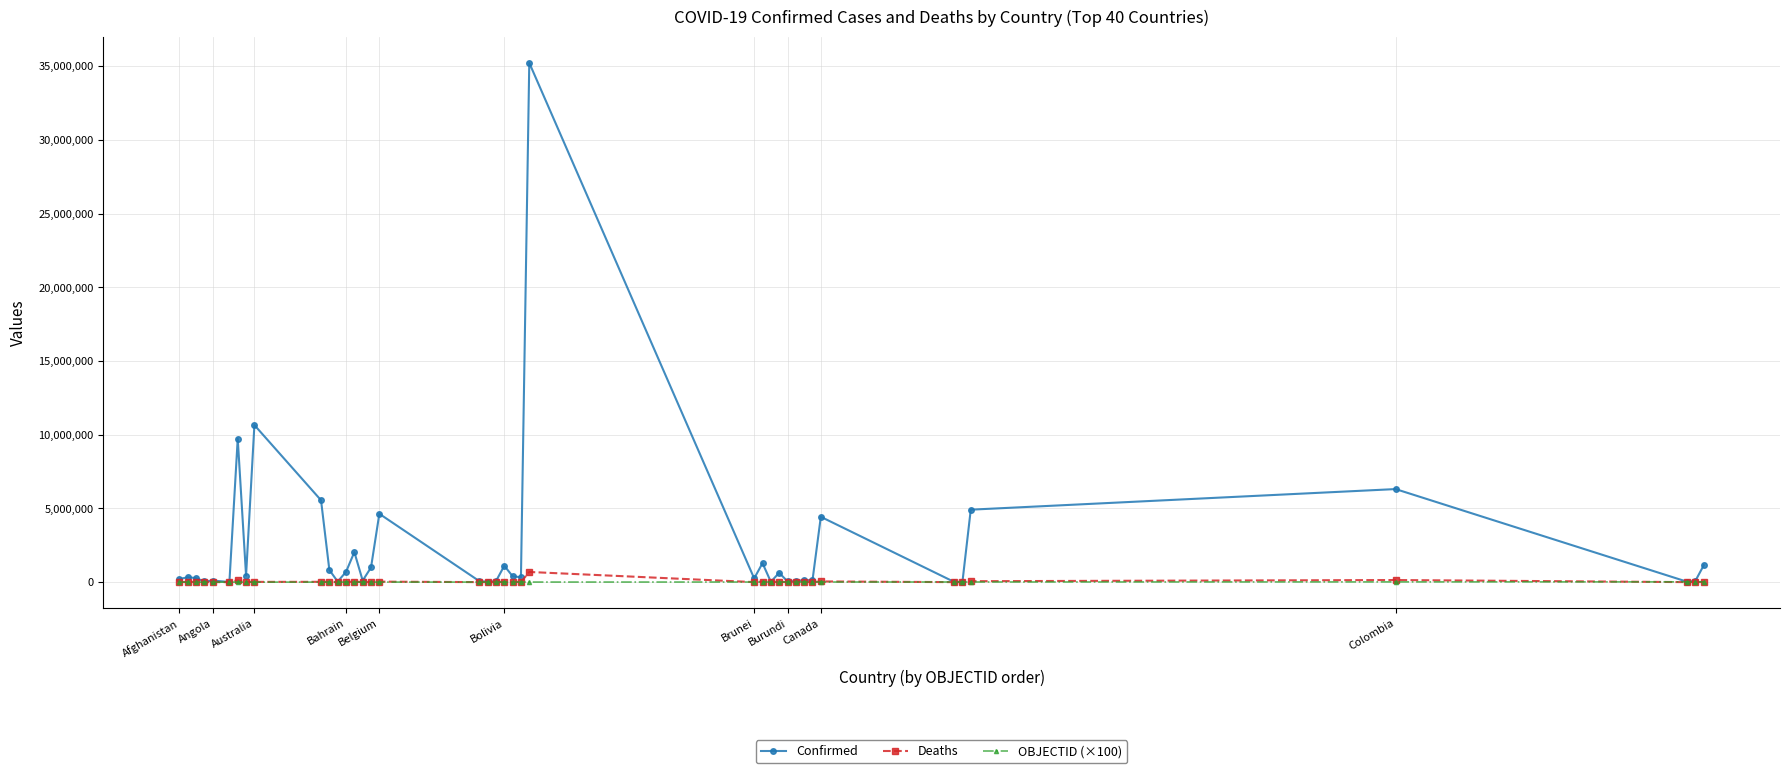

What is the difference between the maximum and second lowest values in the Confirmed series?

35218493